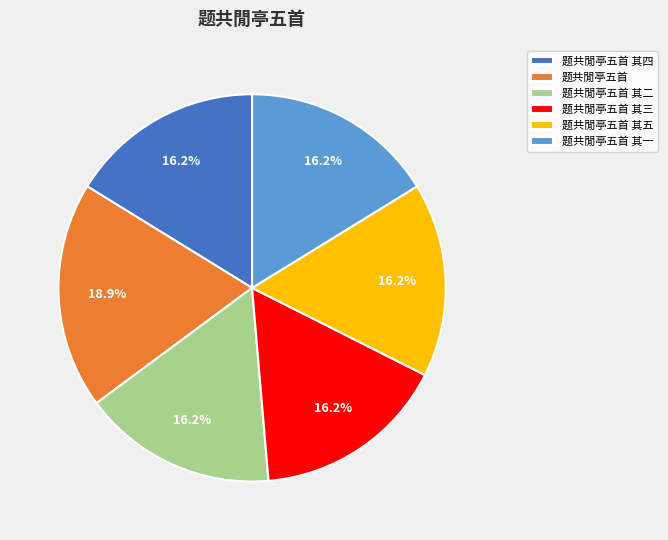

Approximately how many times larger is the value at 题共閒亭五首 其一 compared to 题共閒亭五首 其三?

1.0